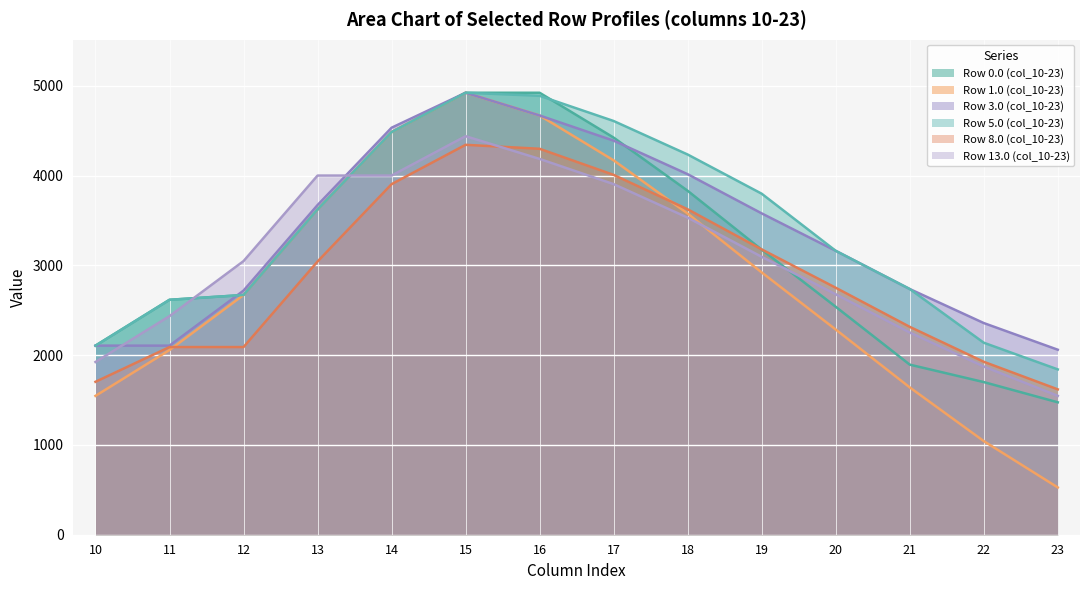

The Row 3.0 (col_10-23) series shows 3579.9 at 19. True or false?

True